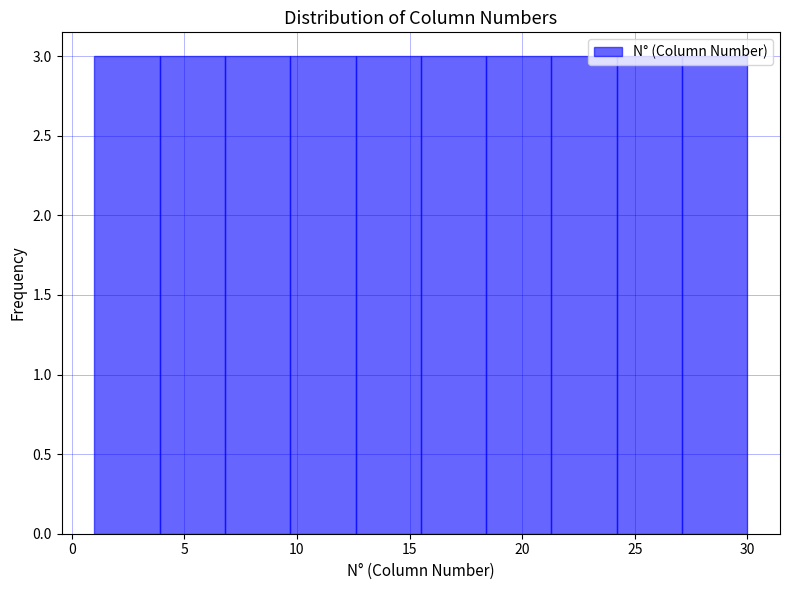

What is the height of the bar covering 27.1 to 30.0 on the x-axis? Neither the bar edges nor the heights are printed on the chart, so give them approximately, as read against the axes.

3